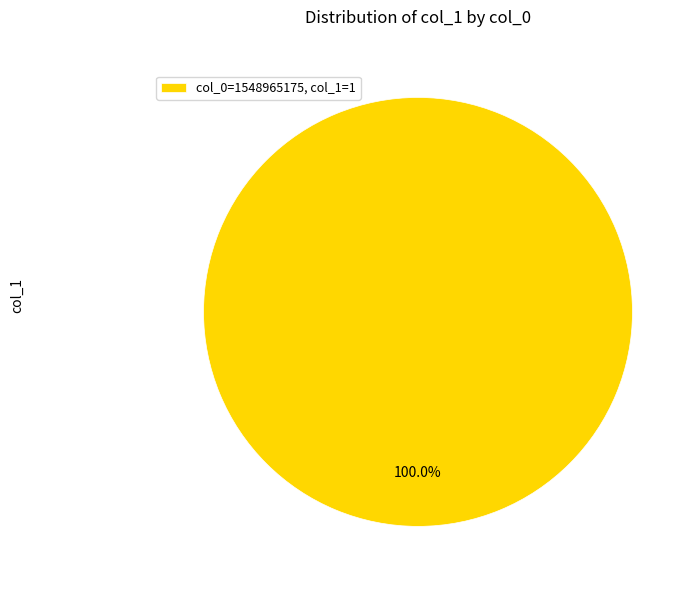

Rank the categories by value from lowest to highest.

col_0=1548965175, col_1=1